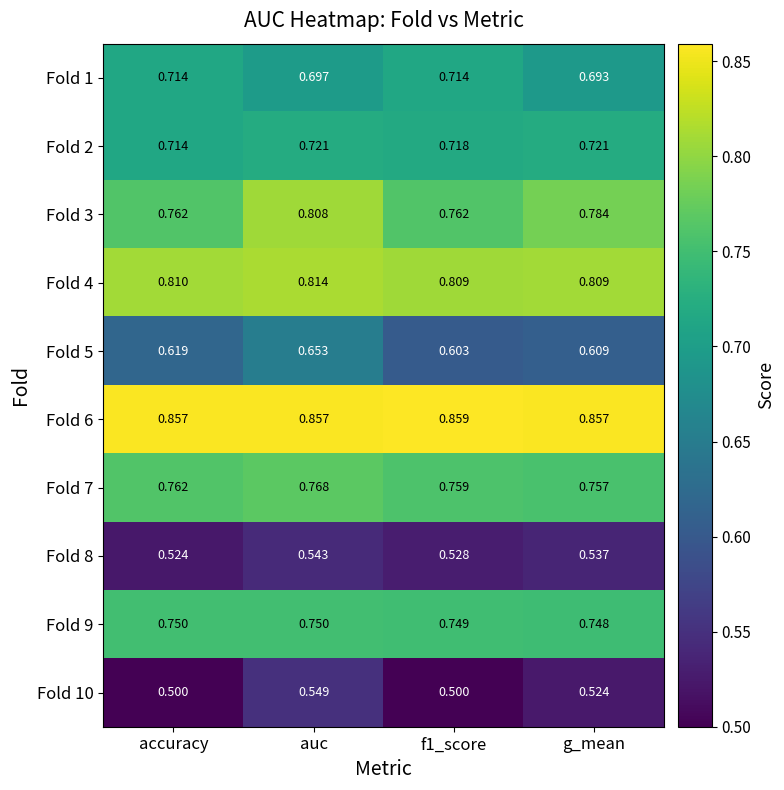

At which label is Fold 1 closest to 0?

g_mean